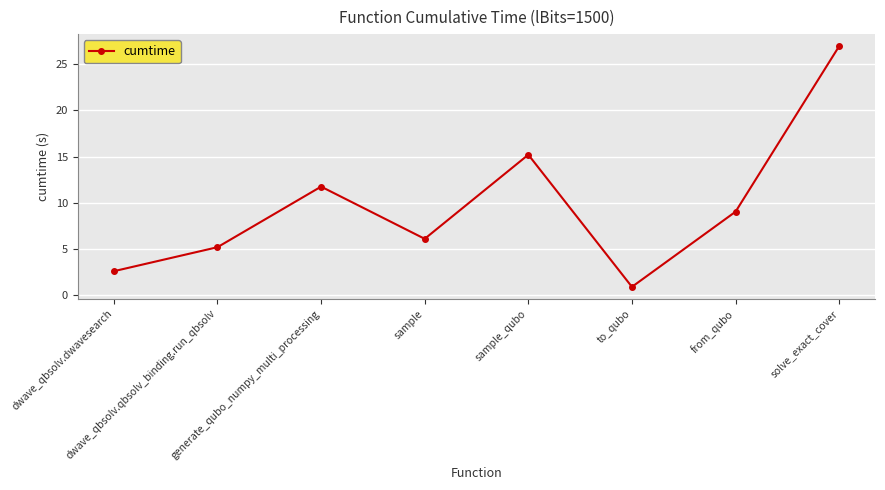

What is the difference between the maximum and minimum values?

26.1